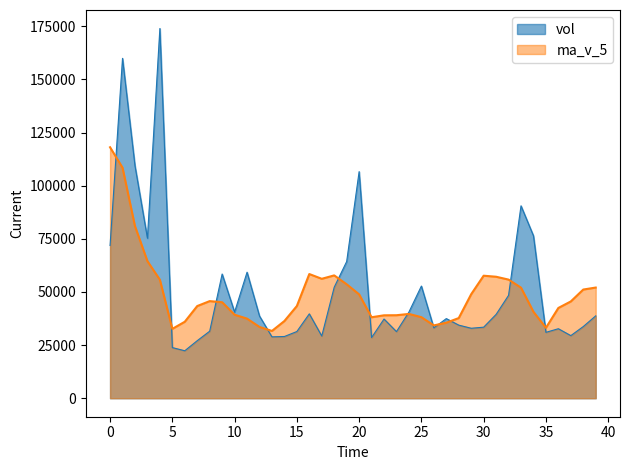

Which series has the largest range (max minus min)?

vol